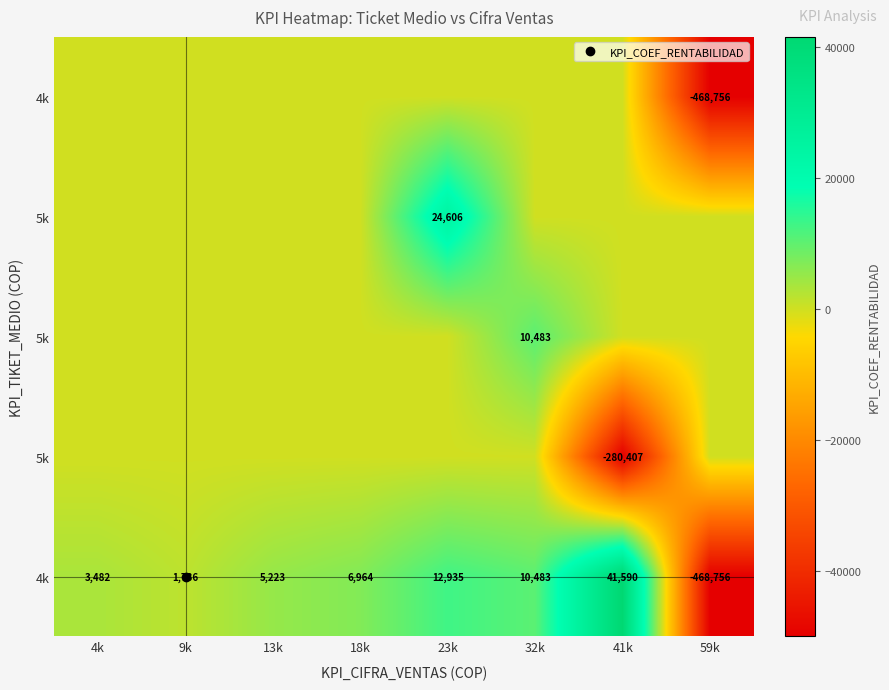

Between 13k and 32k, which is larger?

32k